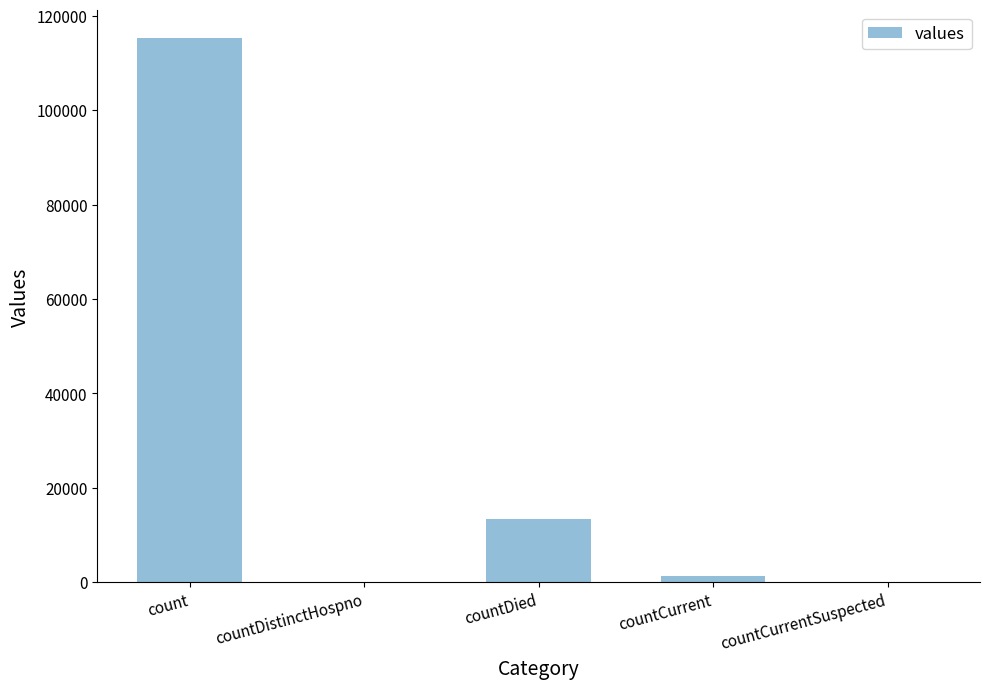

Reading left to right, extract all data points from this chart.

115379	0	13343	1383	0